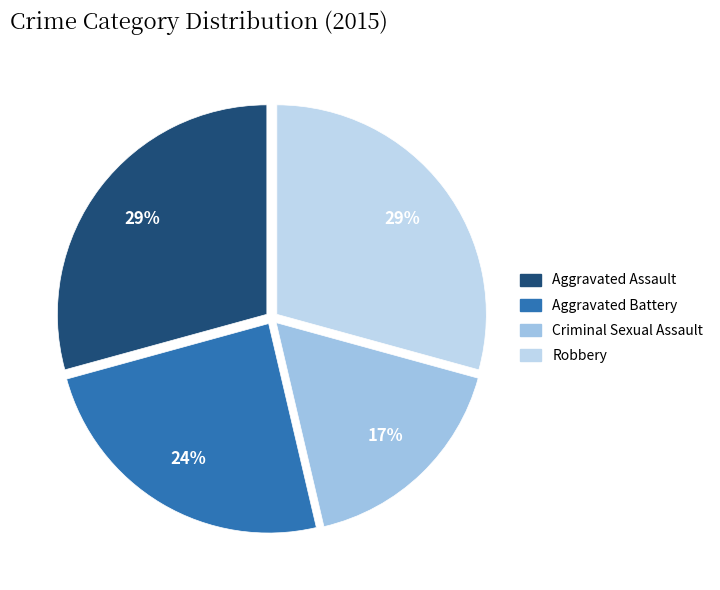

Is there any slice that represents more than half of the pie?

No